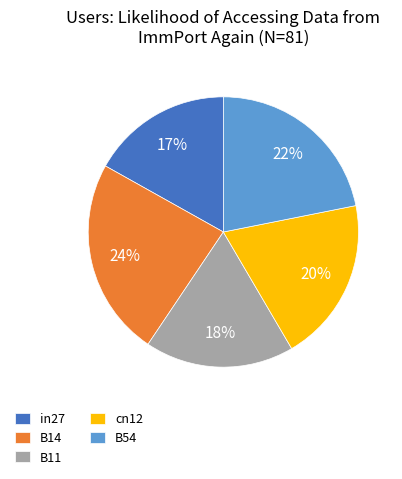

Rank the categories by value from highest to lowest.

B14, B54, cn12, B11, in27